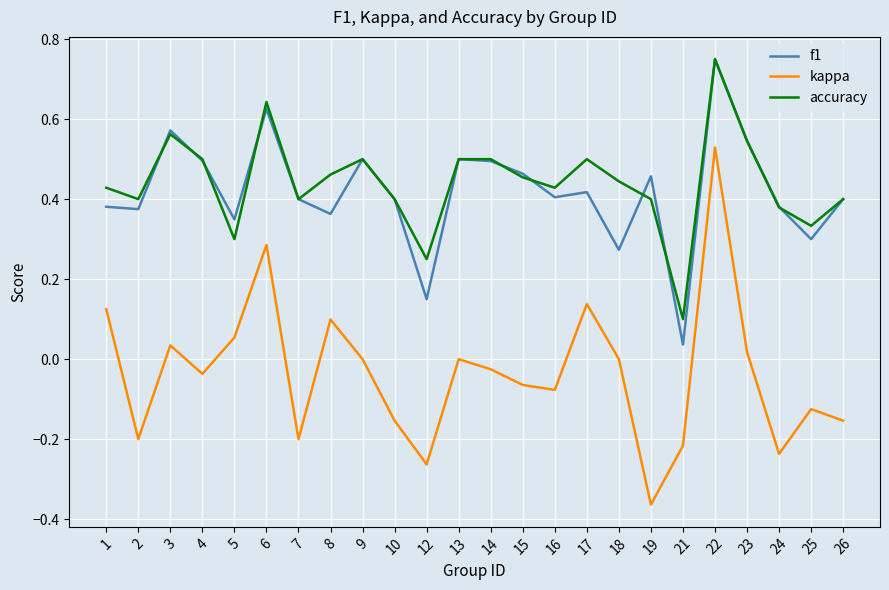

How many interior local valleys does the accuracy series have?

7